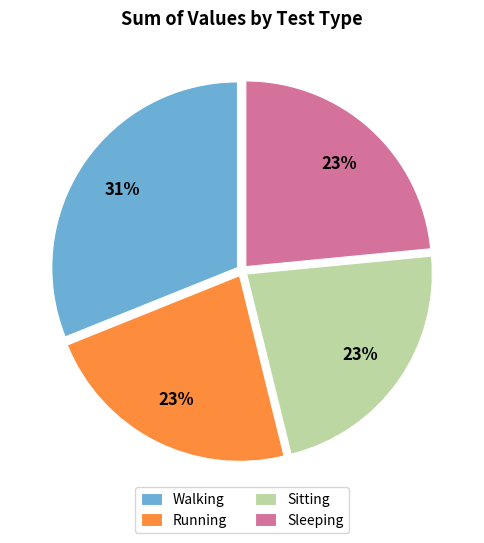

Which category has the biggest portion of the pie?

Walking